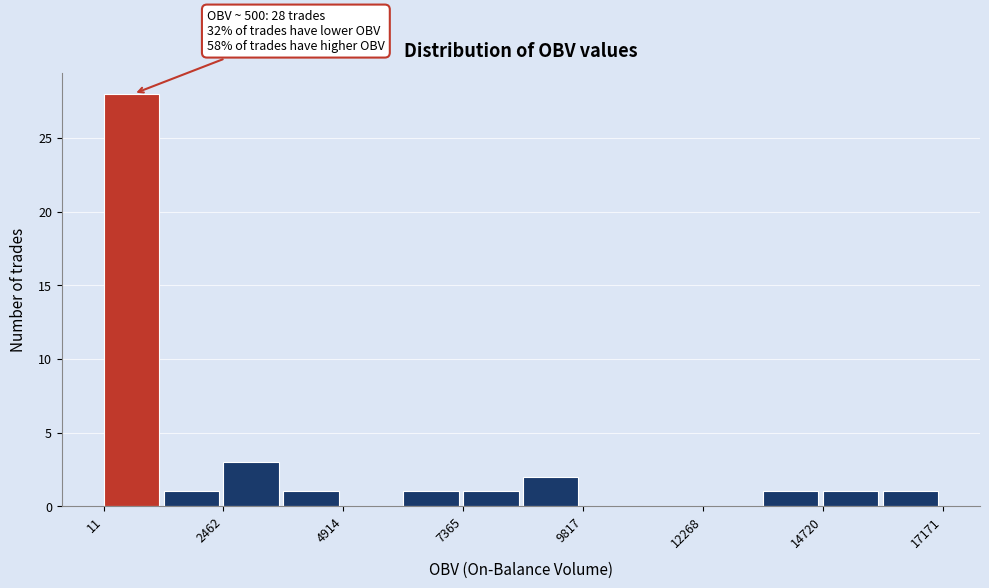

Read against the x-axis, roughly where is the centre of the tallest bar?

500